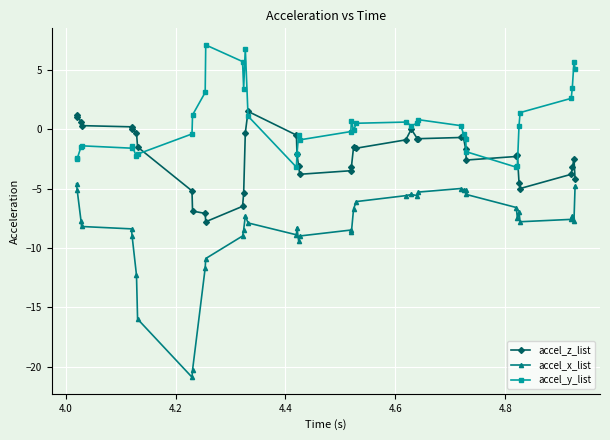

Which series has the largest total across all categories?

accel_y_list